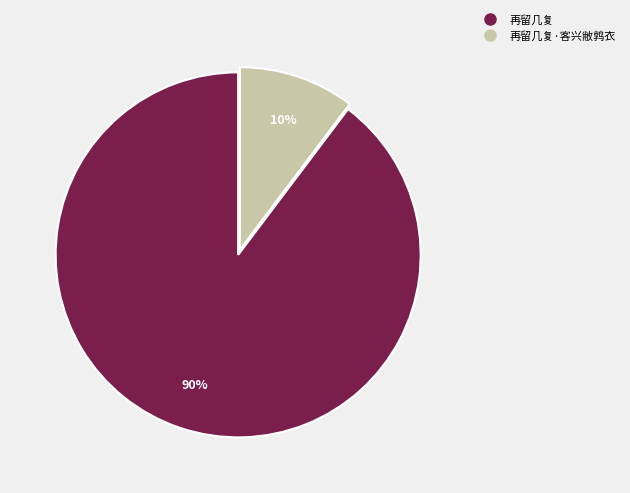

To the nearest percent, what is the average slice percentage?

50%